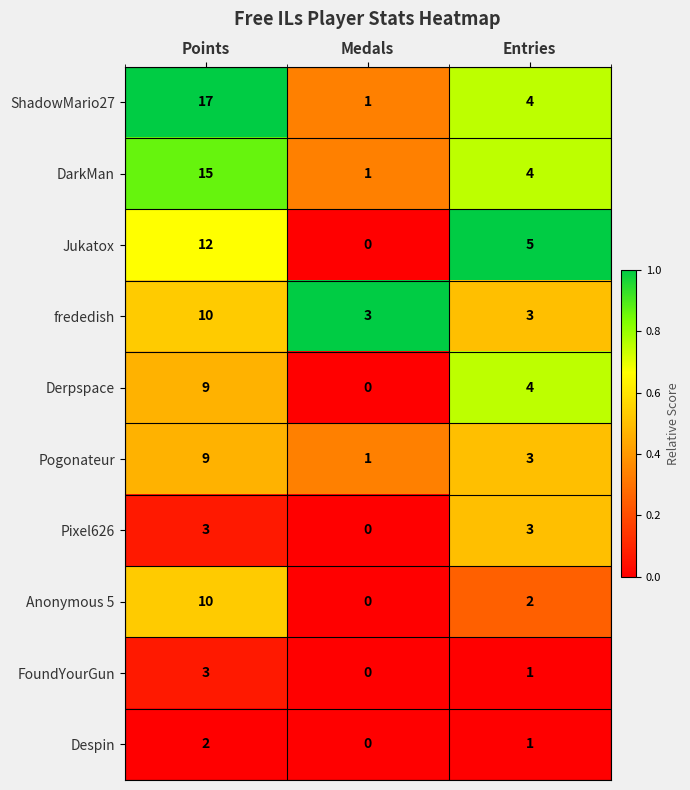

What value does the Derpspace series have at Points?

9